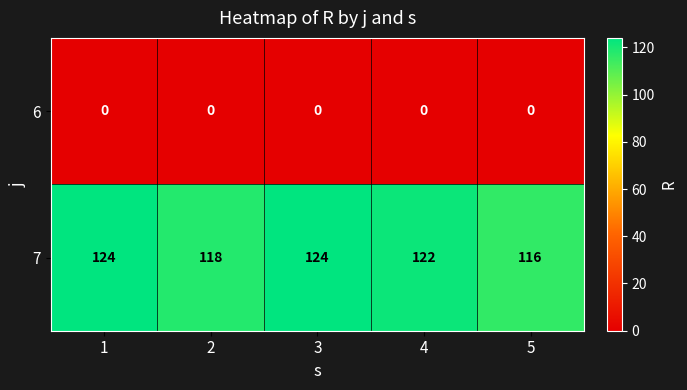

Rank the series at 1 from highest to lowest value.

7, 6